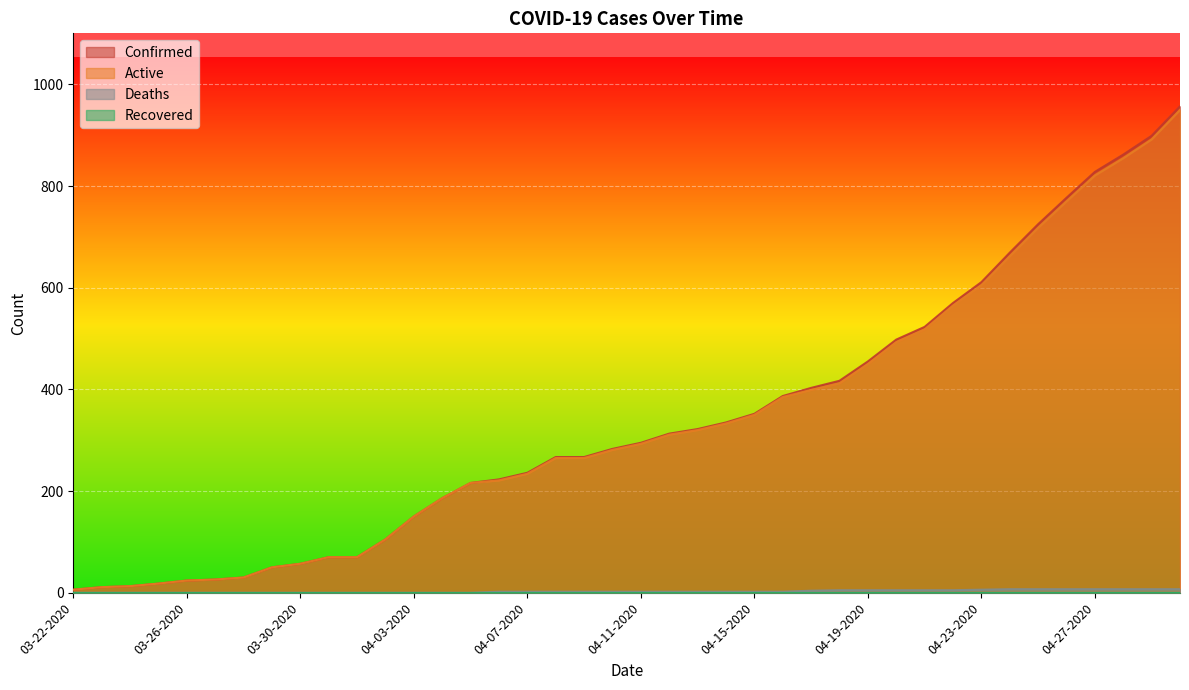

Count the number of categories in the chart.

40